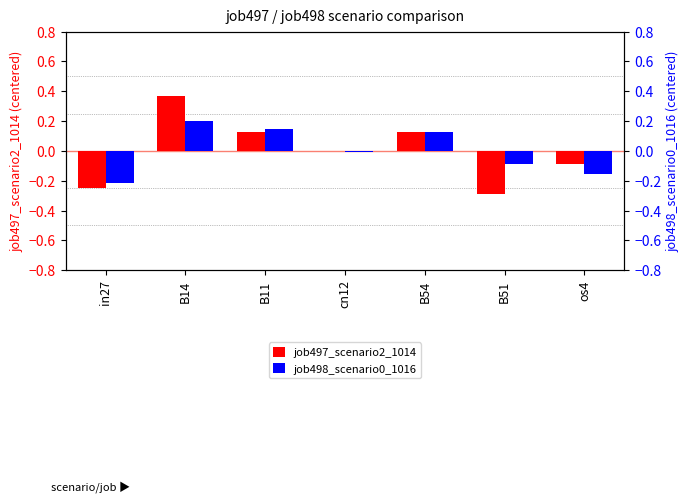

Rank the categories by job497_scenario2_1014 value from highest to lowest.

B14, B11, B54, cn12, os4, in27, B51